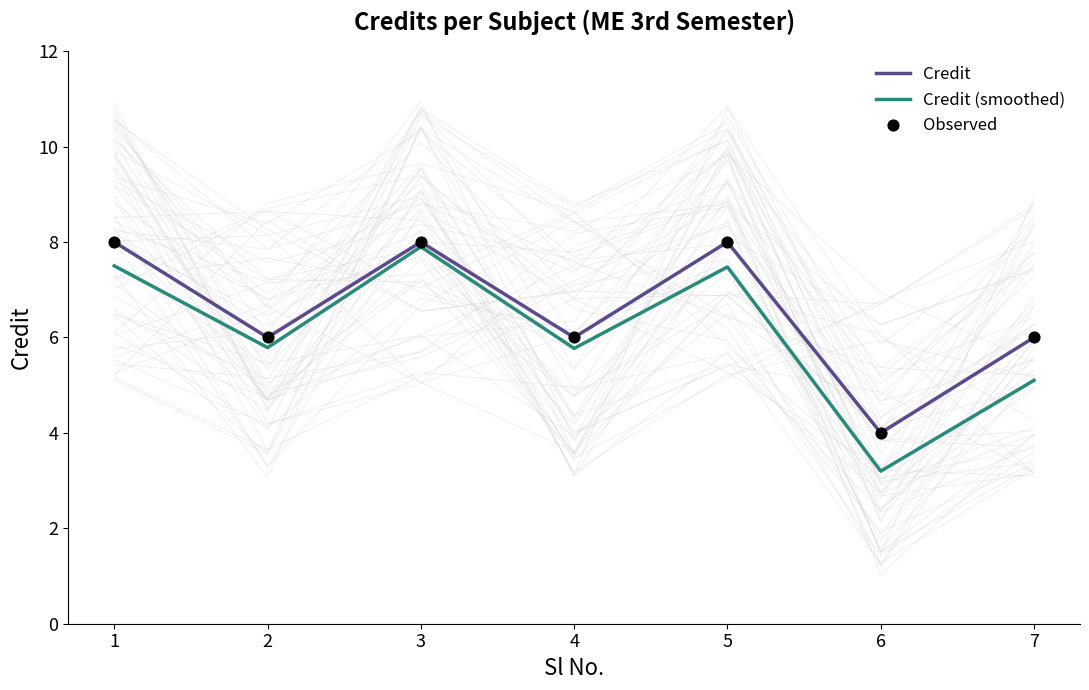

Is the value of Credit at 2 greater than the value of Credit (smoothed) at 3?

No